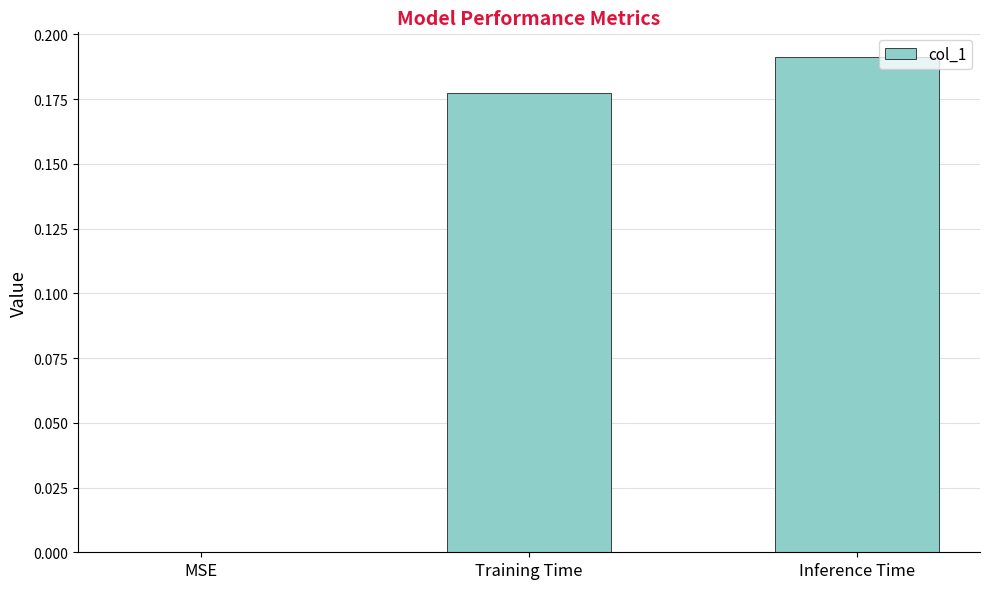

Does the chart contain stacked bars?

No